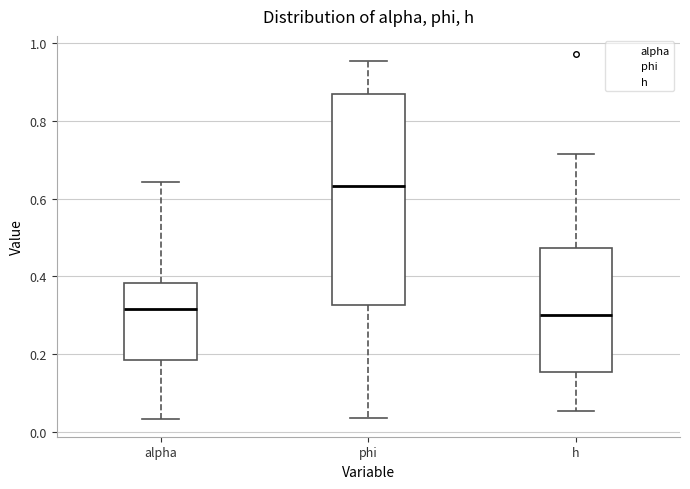

Comparing the boxes themselves (not the whiskers), which one is the tallest?

phi